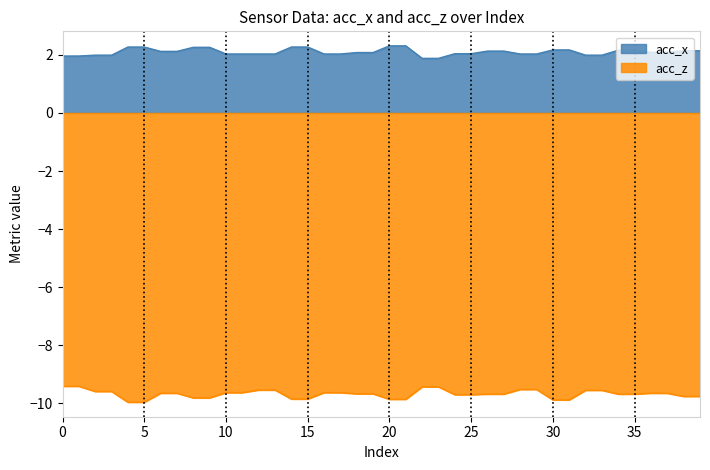

At how many categories does at least one series exceed -1?

40